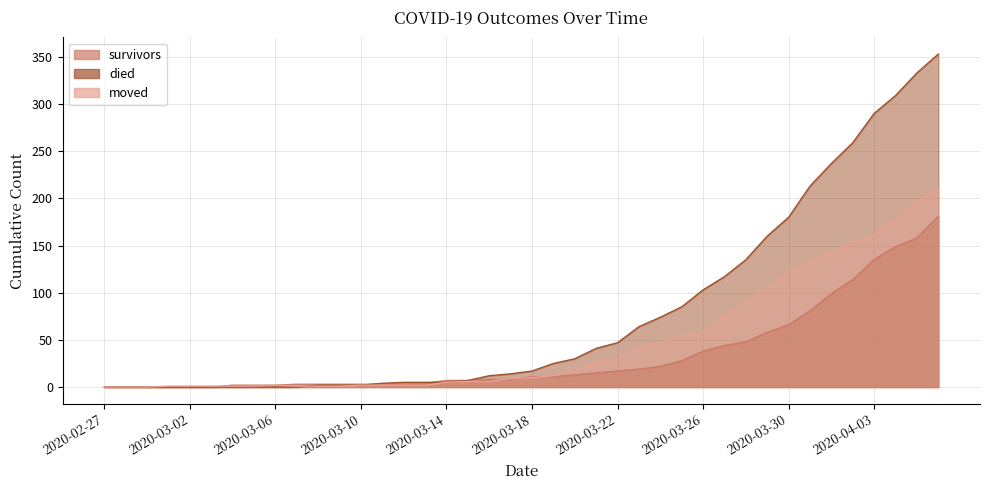

True or false: moved has more than 2 points higher than both neighbors.

False